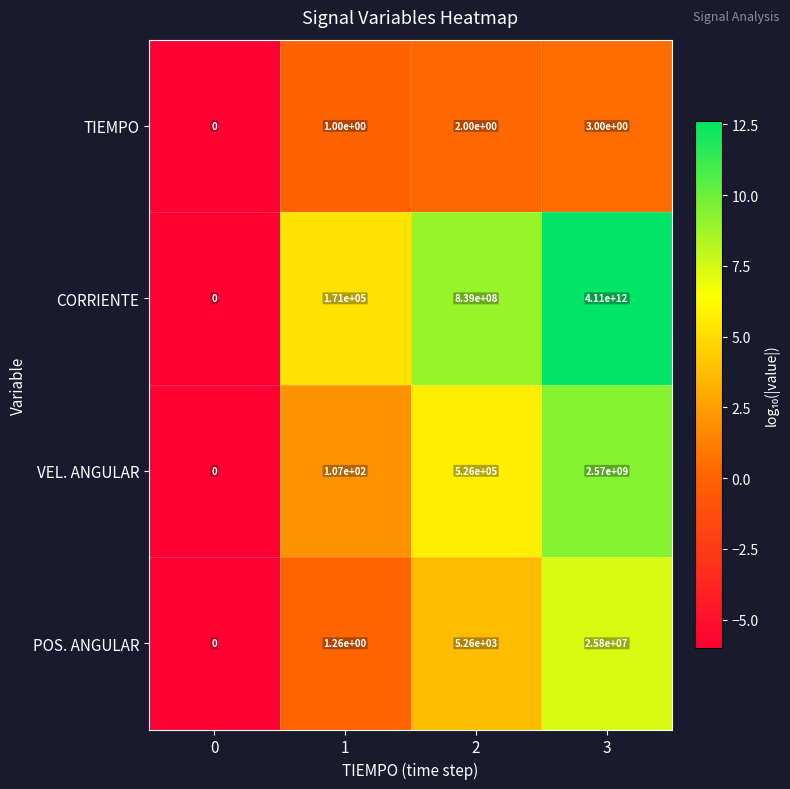

Which series has the widest spread of values?

CORRIENTE